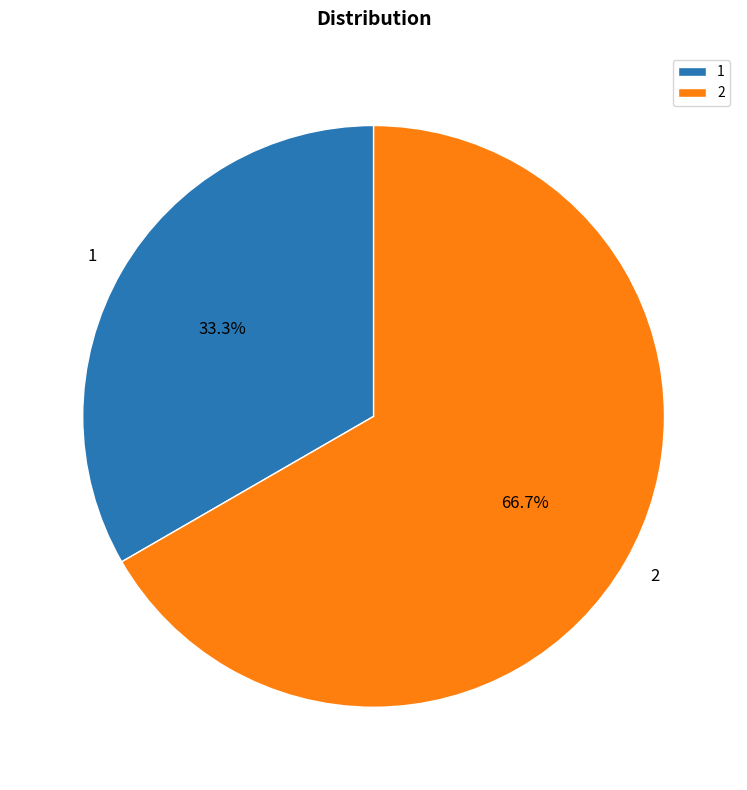

To the nearest percent, what is the average slice percentage?

50%